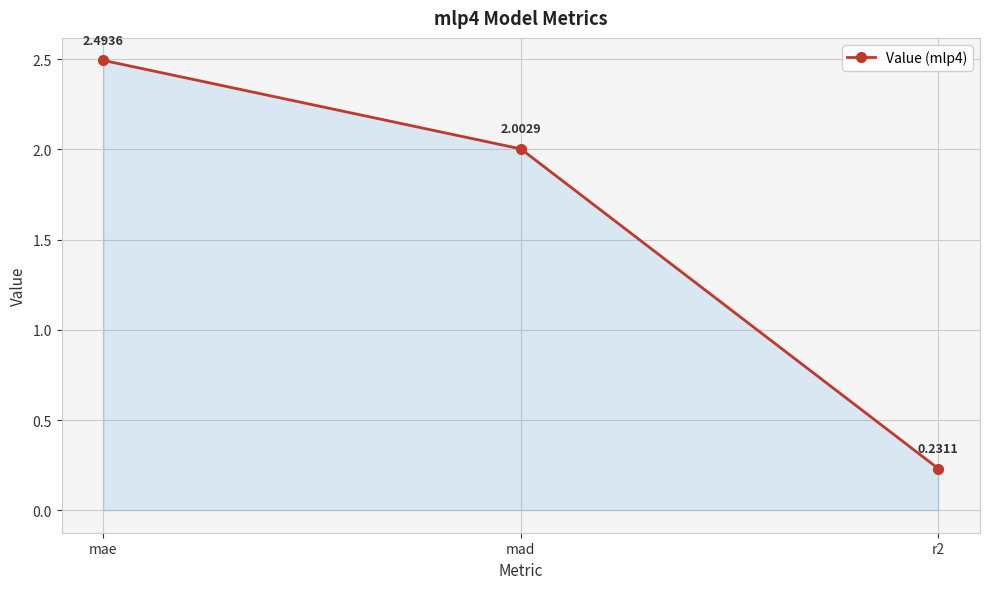

Count the number of values greater than 2.

2